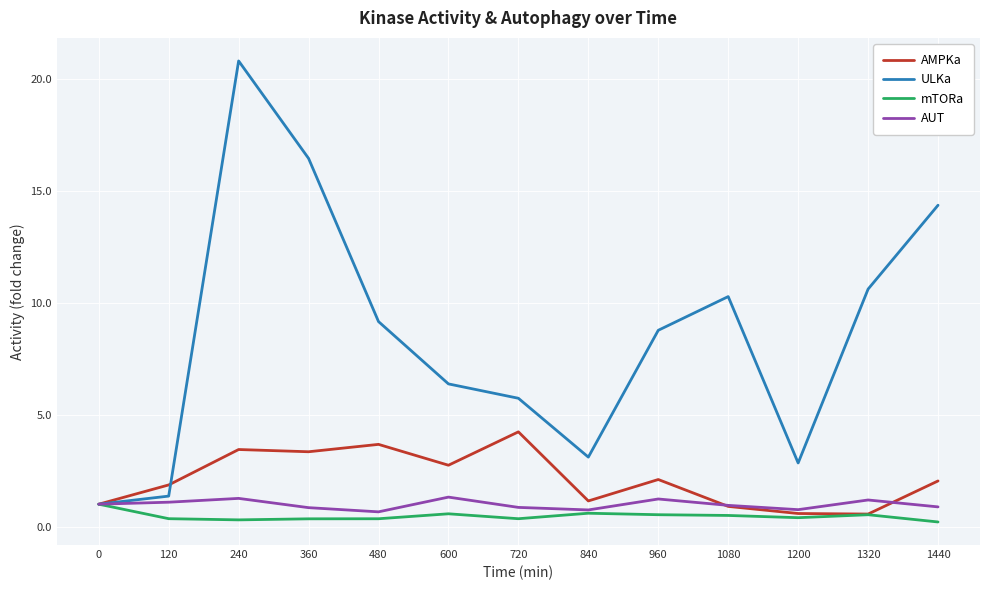

True or false: mTORa has a value of 0.3 at 360.

True